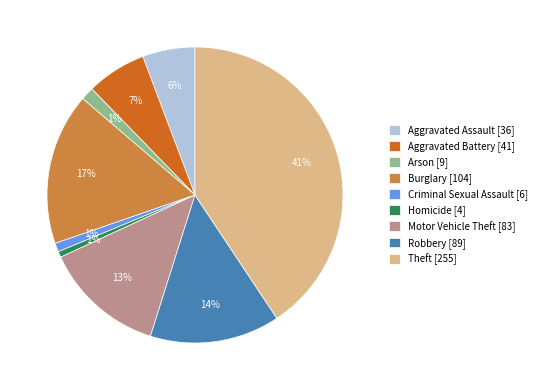

Which has a higher value, Homicide [4] or Burglary [104]?

Burglary [104]